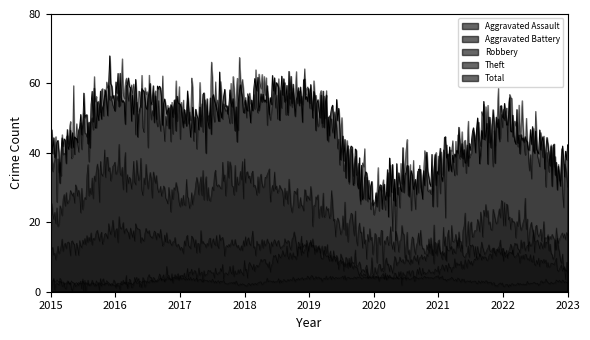

What is the difference between the Theft values at 2016 and 2023?

28